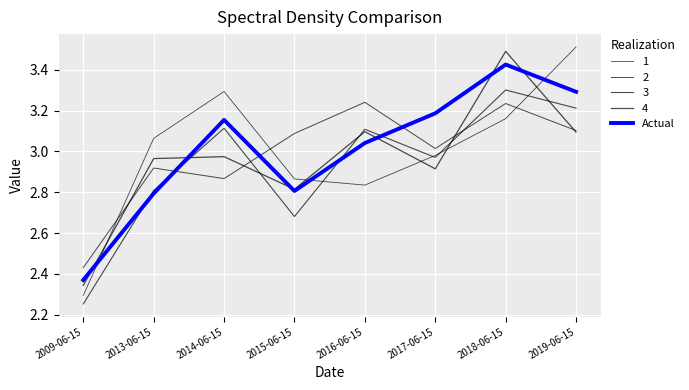

Does the chart display data point markers on the line(s)?

No